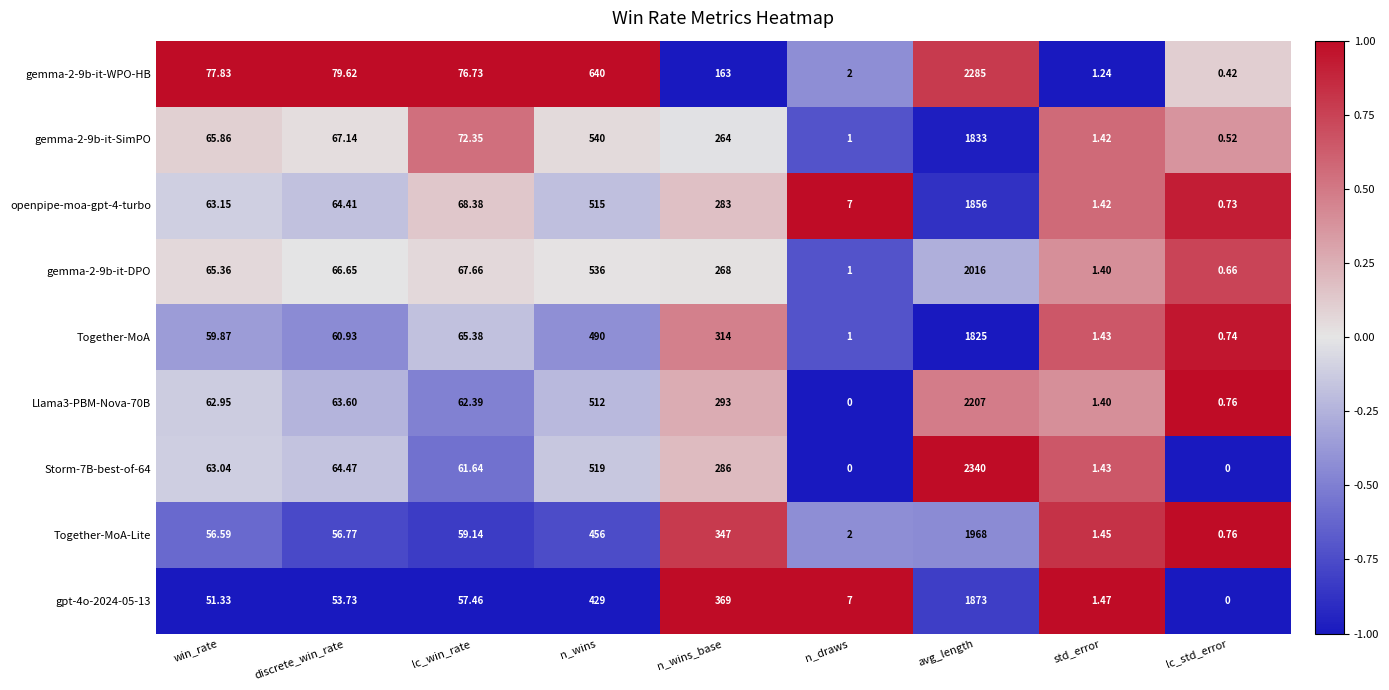

Is the value of Together-MoA at lc_std_error greater than the value of gemma-2-9b-it-SimPO at lc_std_error?

Yes